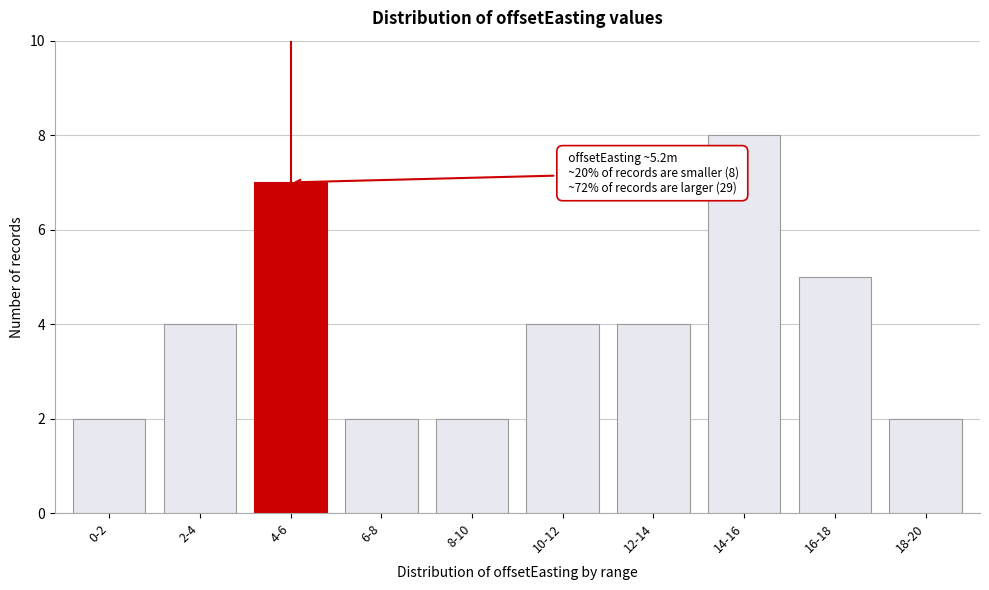

Reading right to left, transcribe all the data shown in this chart.

18-20=2	16-18=5	14-16=8	12-14=4	10-12=4	8-10=2	6-8=2	4-6=7	2-4=4	0-2=2